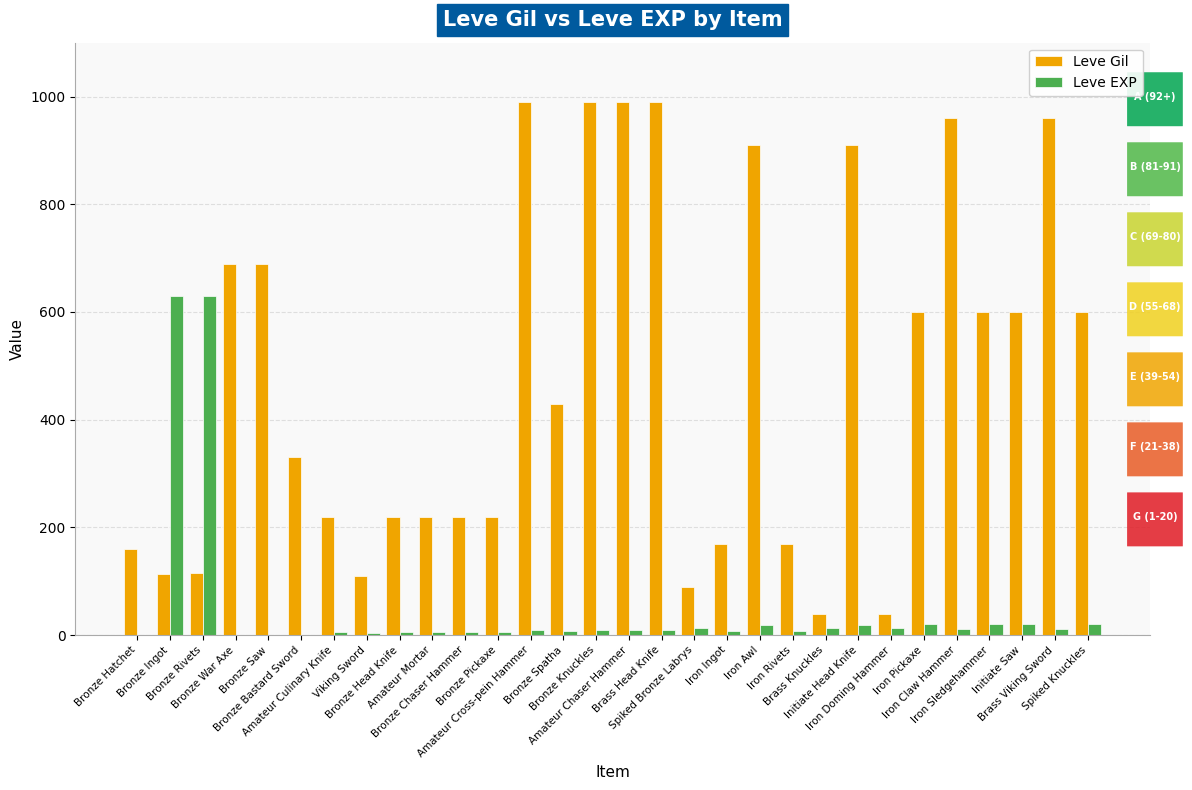

What are all the series names shown in the legend?

Leve Gil, Leve EXP